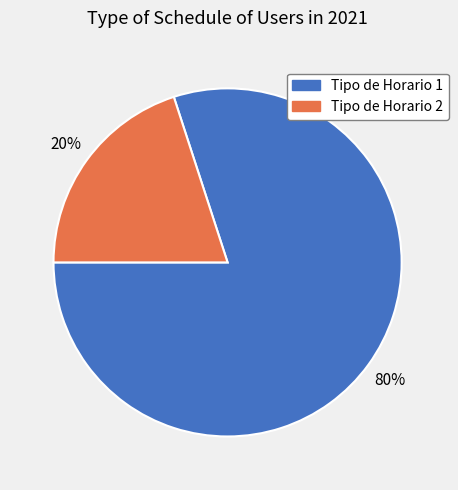

To the nearest percent, what is the average slice percentage?

50%